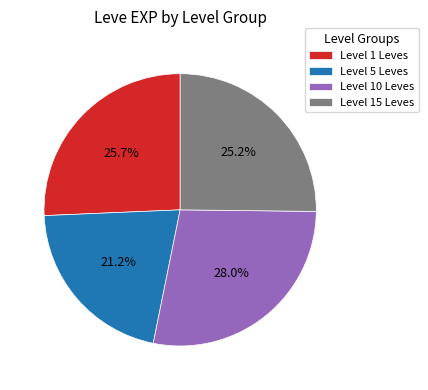

Which category has the smallest portion of the pie?

Level 5 Leves